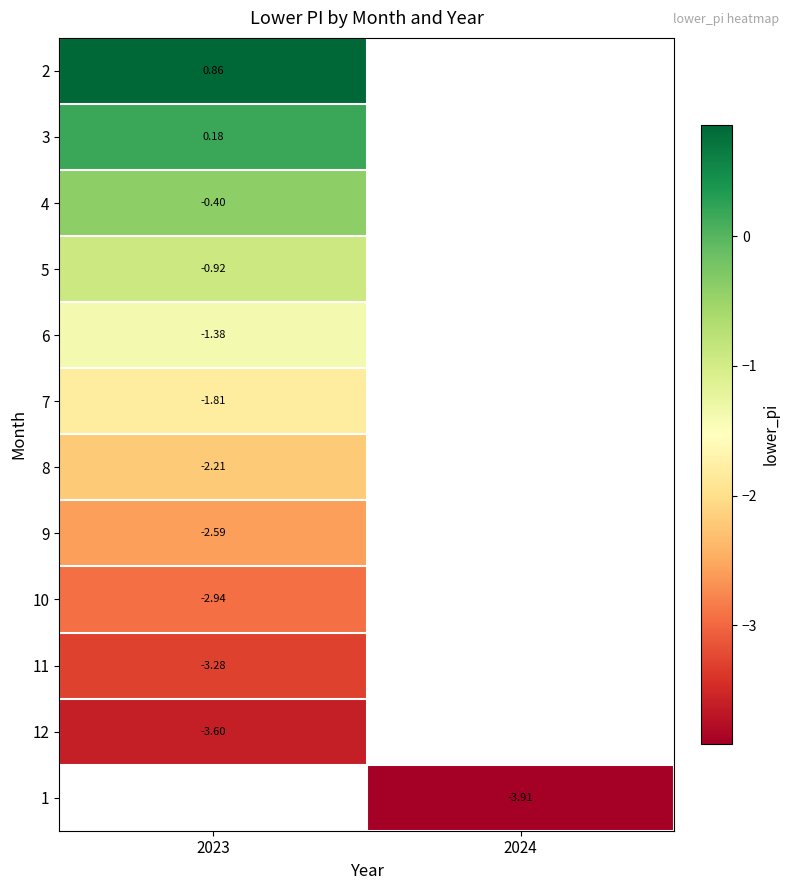

True or false: 1 has a value of -1.9 at 2024.

False